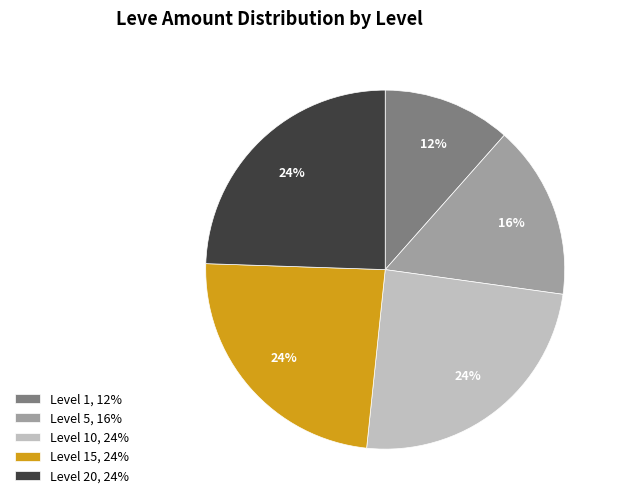

To the nearest percent, what percentage of the pie is Level 15, 24%?

24%